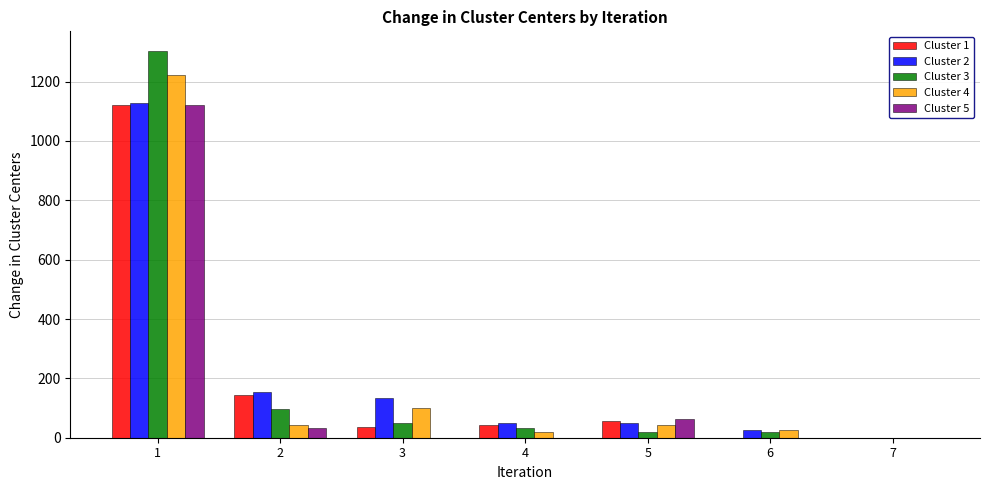

Is the value of Cluster 1 at 4 greater than the value of Cluster 5 at 3?

Yes